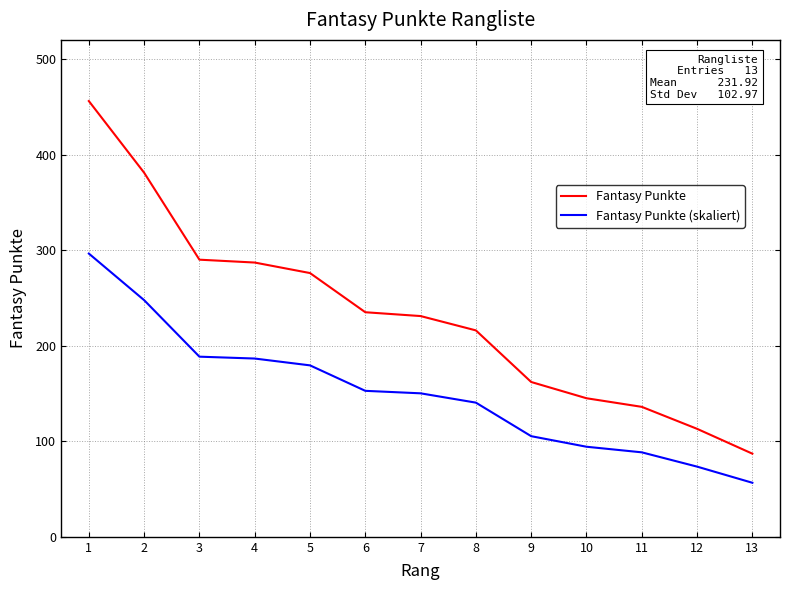

What is the sum of all Fantasy Punkte (skaliert) values?

1959.8